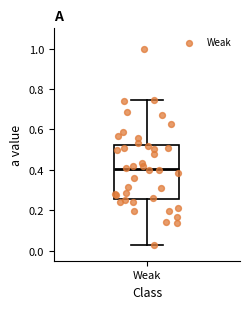

Where does the lower whisker of the box for Weak end on the y-axis? The values are not printed on the chart, so give them approximately, as read against the axis.

0.02